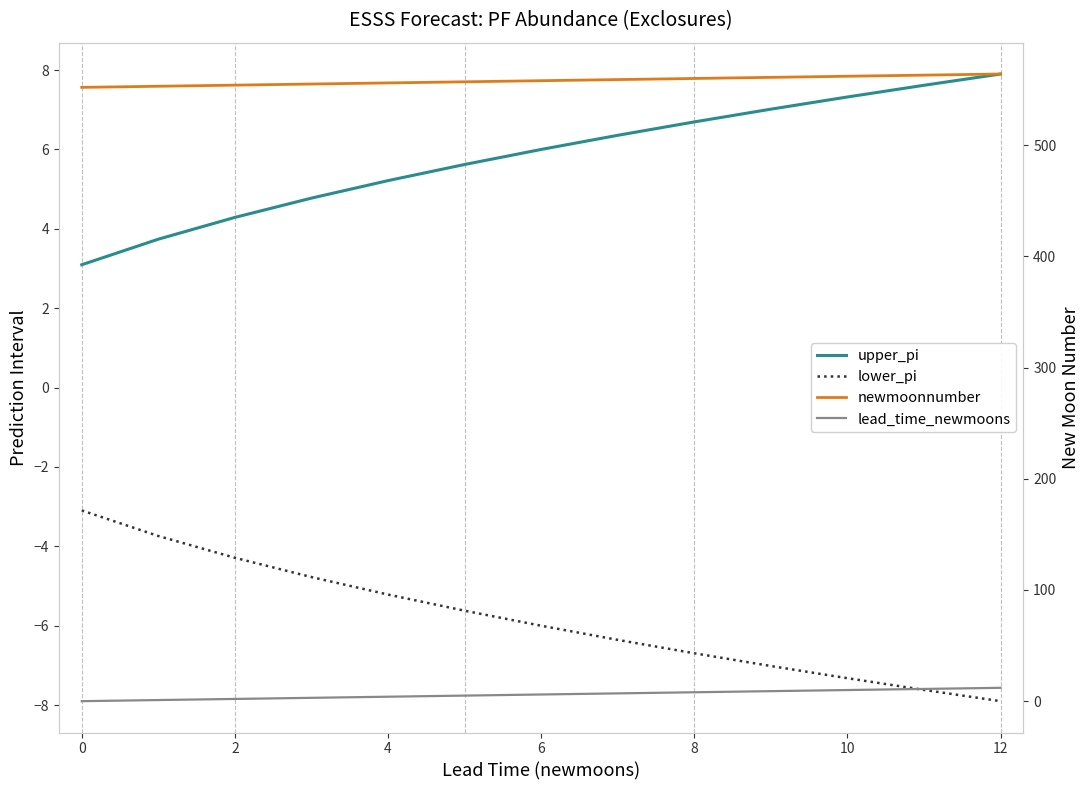

Which series has the largest total across all categories?

newmoonnumber